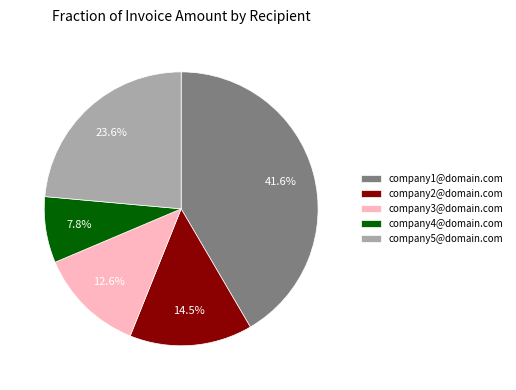

What percentage is the company4@domain.com slice, to the nearest percent?

8%